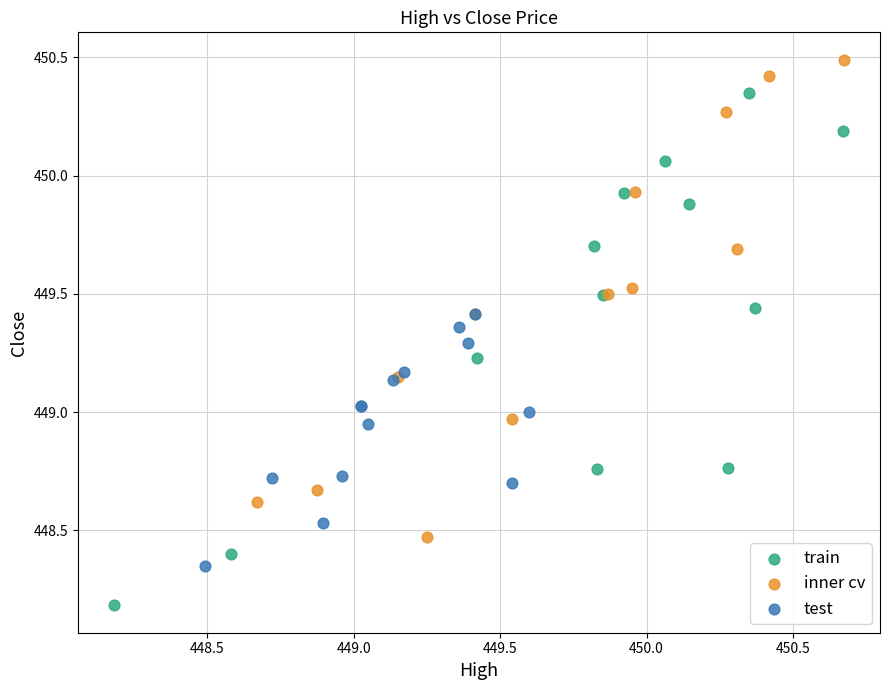

Which series contains the lowest Y value?

train